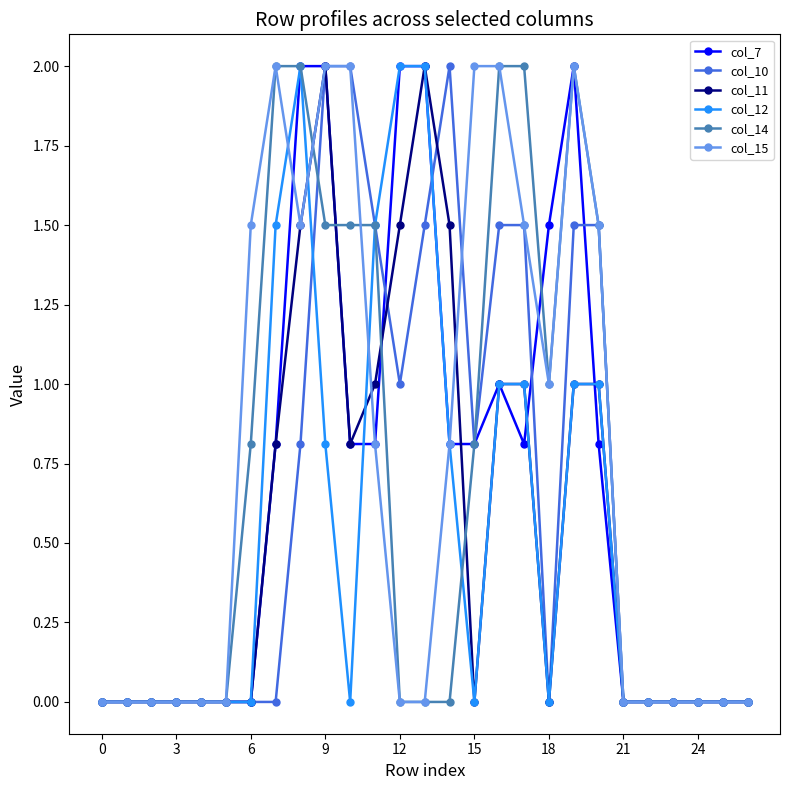

What is the value of the col_7 point at the 13th from the left?

2.0